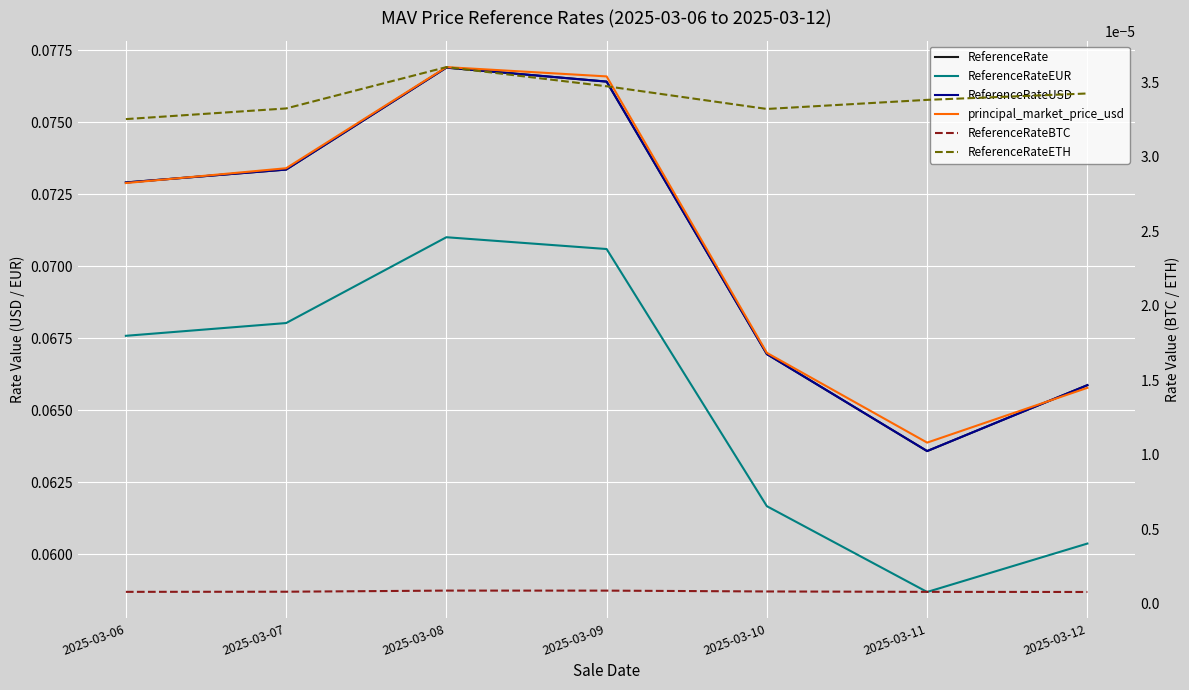

List the series in order of their peak value, lowest first.

ReferenceRateBTC, ReferenceRateETH, ReferenceRateEUR, ReferenceRate, ReferenceRateUSD, principal_market_price_usd